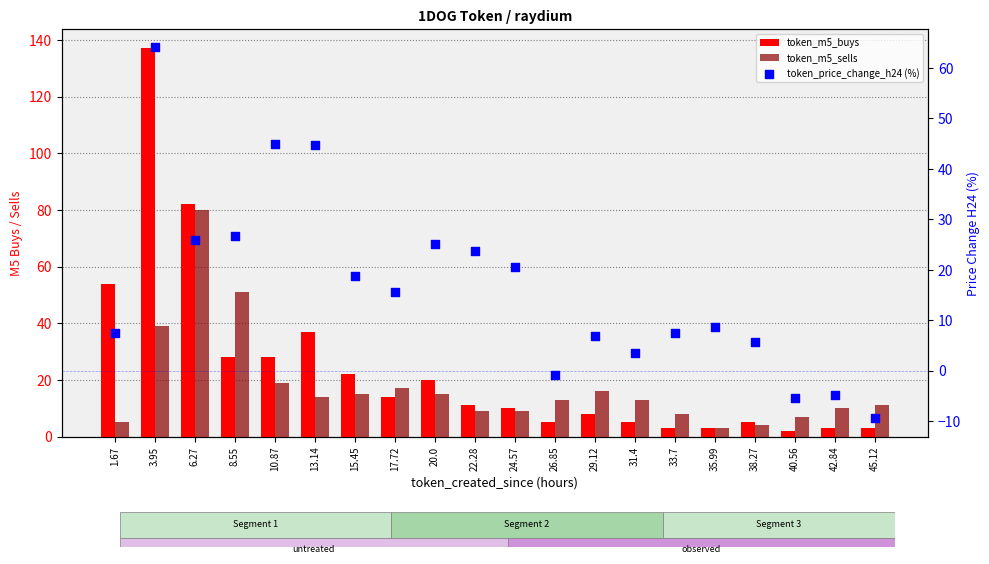

Which series has the largest total across all categories?

token_m5_buys